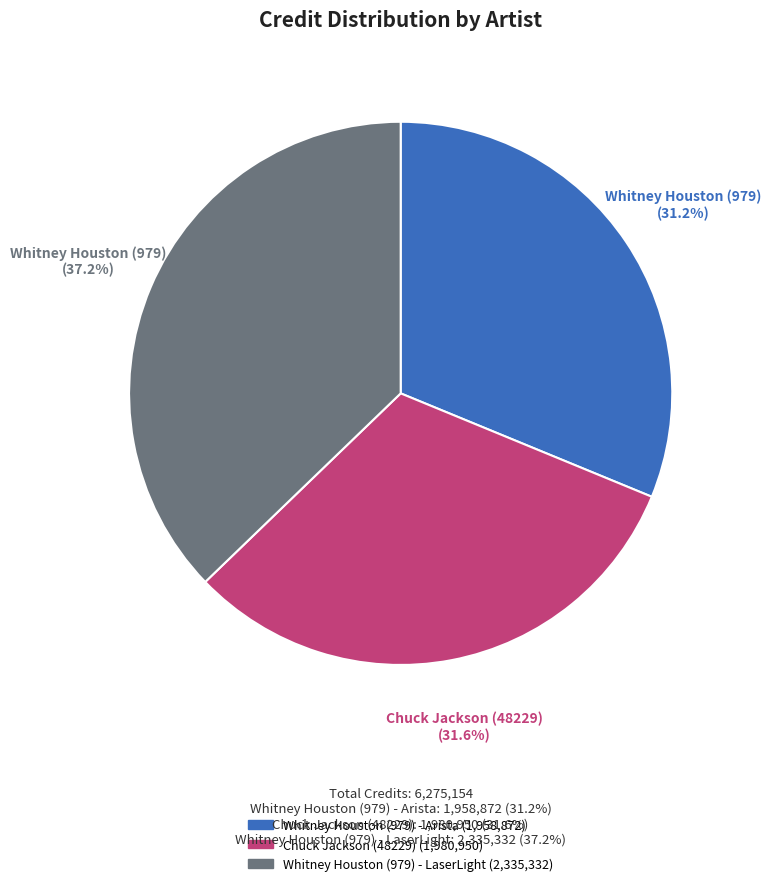

Is there any slice that represents more than half of the pie?

No